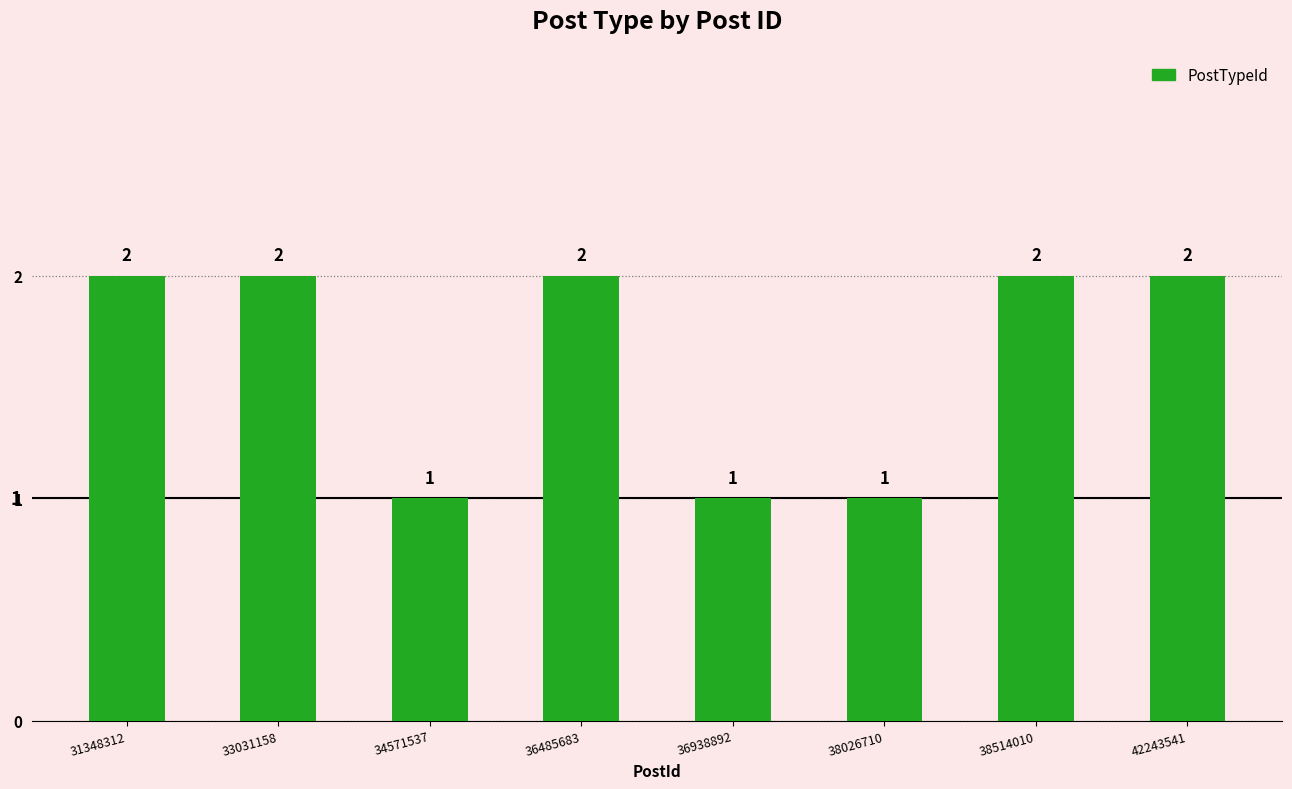

Reading right to left, list all the values displayed in this chart.

2	2	1	1	2	1	2	2